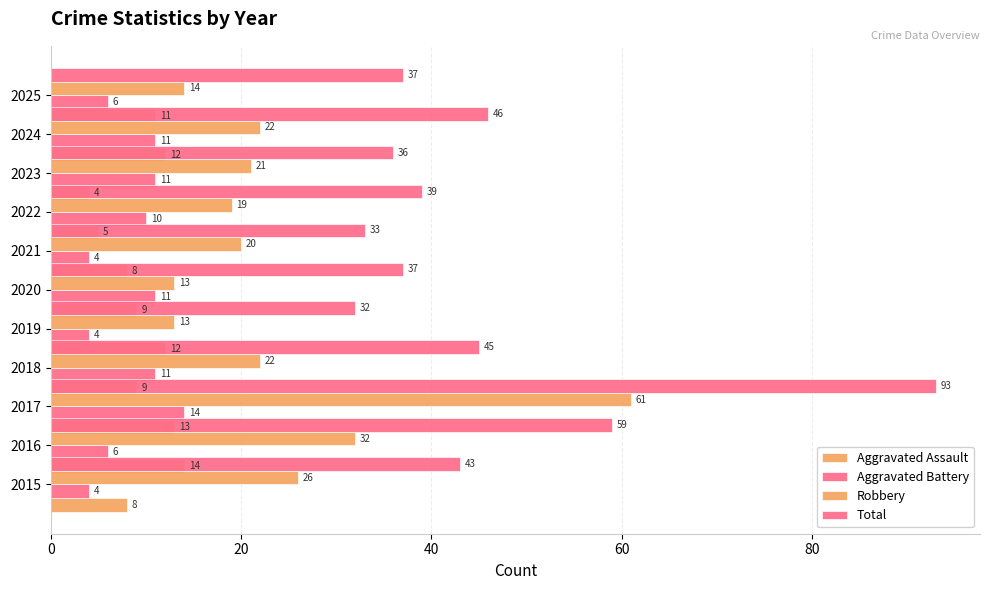

How many groups of bars are there?

11